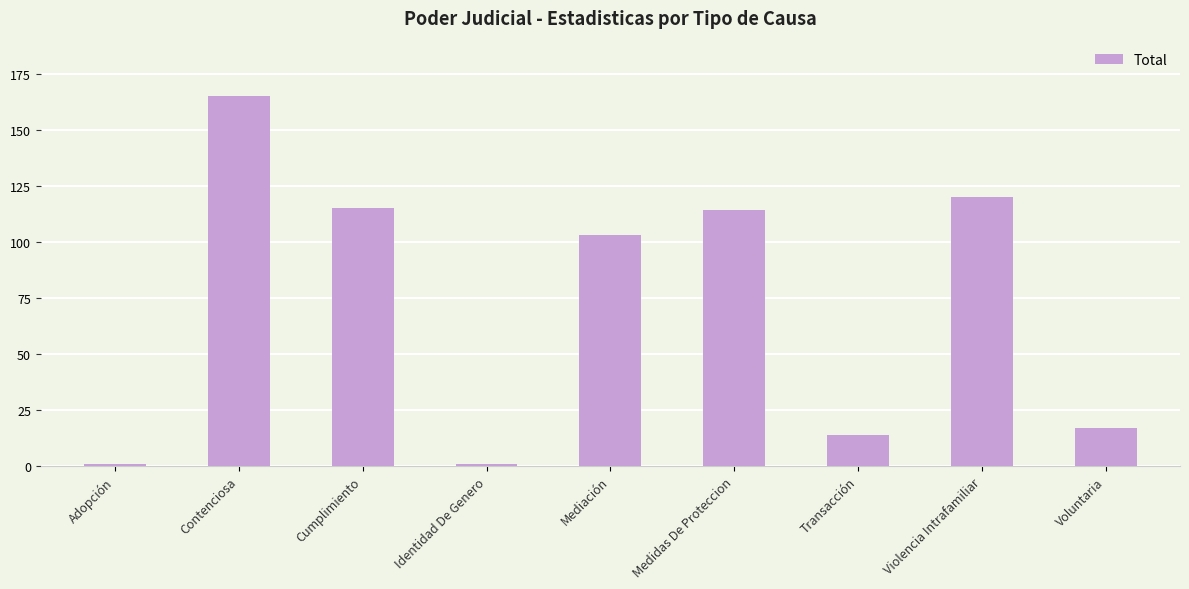

Reading left to right, what are all the values shown in this chart?

1	165	115	1	103	114	14	120	17